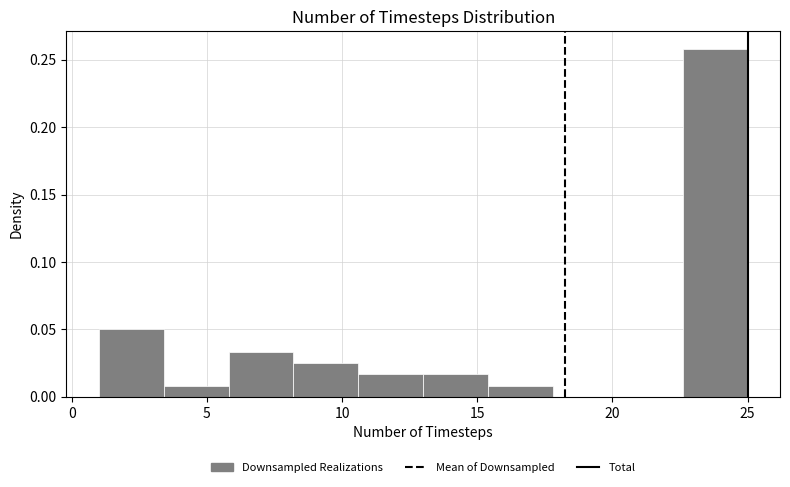

Reading left to right, list every bar in this chart as the range it spans on the x-axis followed by its height. Neither the bar edges nor the heights are printed on the chart, so give them approximately, as read against the axes.

1.0 to 3.4: 0.050
3.4 to 5.8: 0.010
5.8 to 8.2: 0.035
8.2 to 10.6: 0.025
10.6 to 13.0: 0.015
13.0 to 15.4: 0.015
15.4 to 17.8: 0.010
17.8 to 20.2: 0
20.2 to 22.6: 0
22.6 to 25.0: 0.260